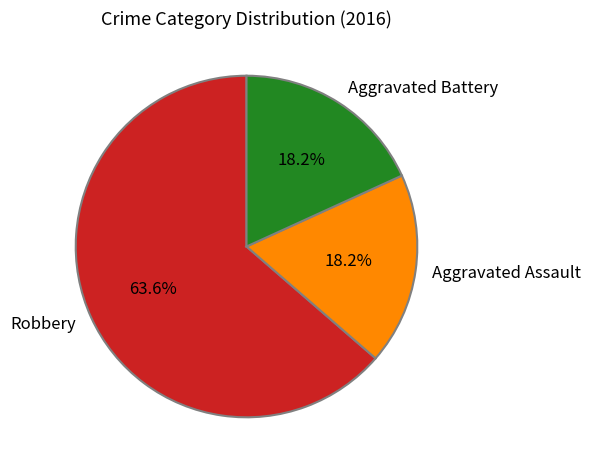

Which category has the biggest portion of the pie?

Robbery